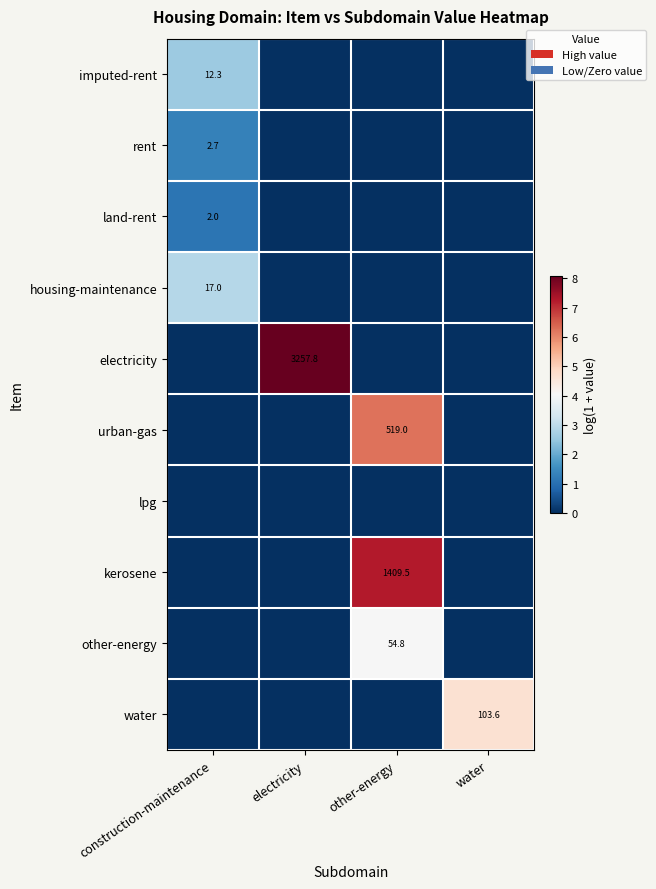

At how many categories does at least one series exceed 4?

3